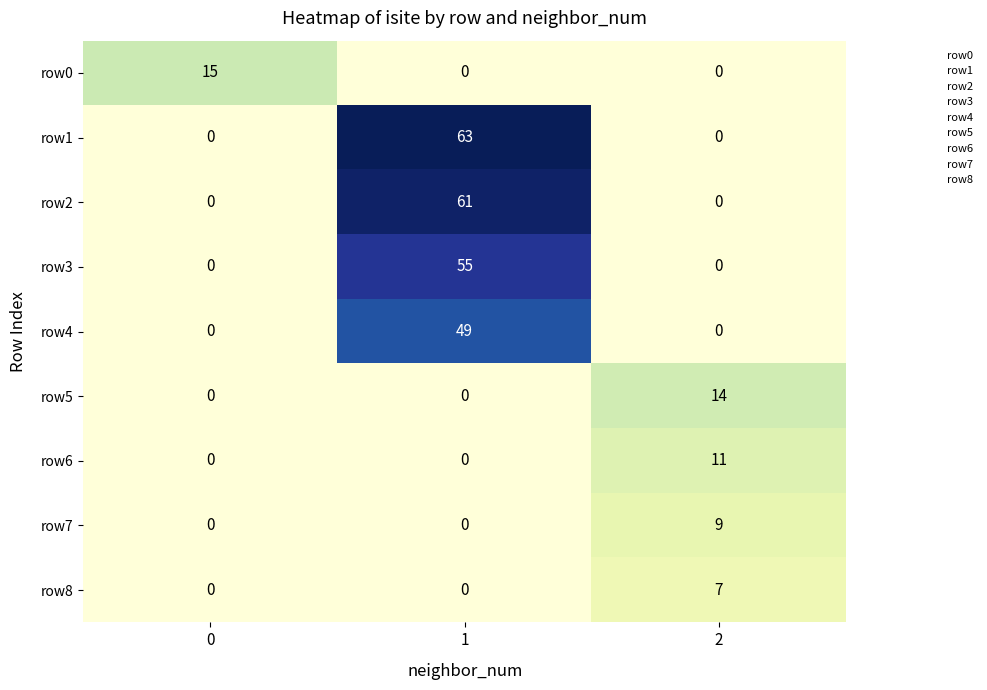

What is the difference between the maximum and minimum values in the row3 series?

55